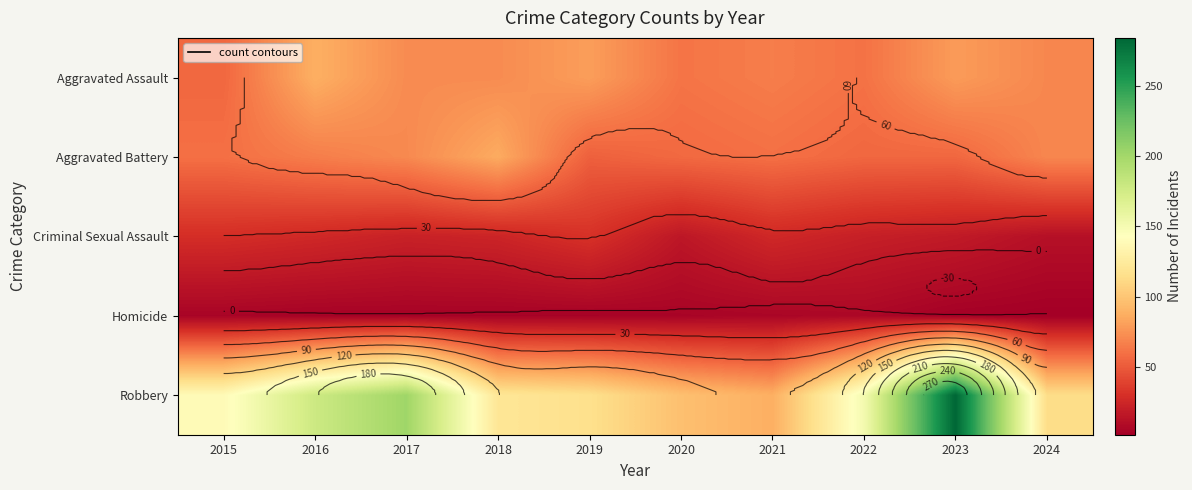

At how many categories does at least one series exceed 7?

10